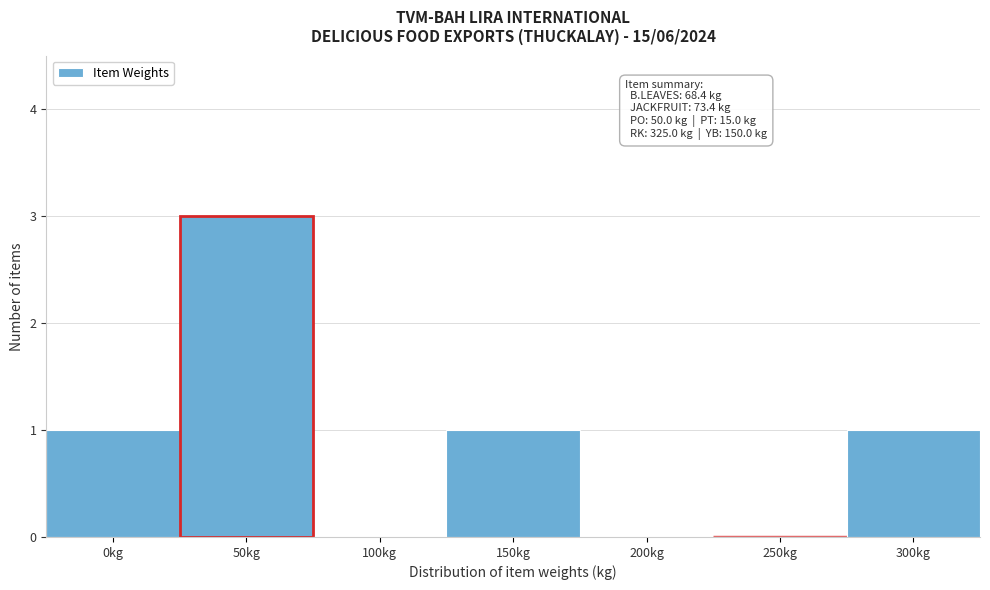

Reading left to right, what are all the values shown in this chart?

0kg=1	50kg=3	100kg=0	150kg=1	200kg=0	250kg=0	300kg=1